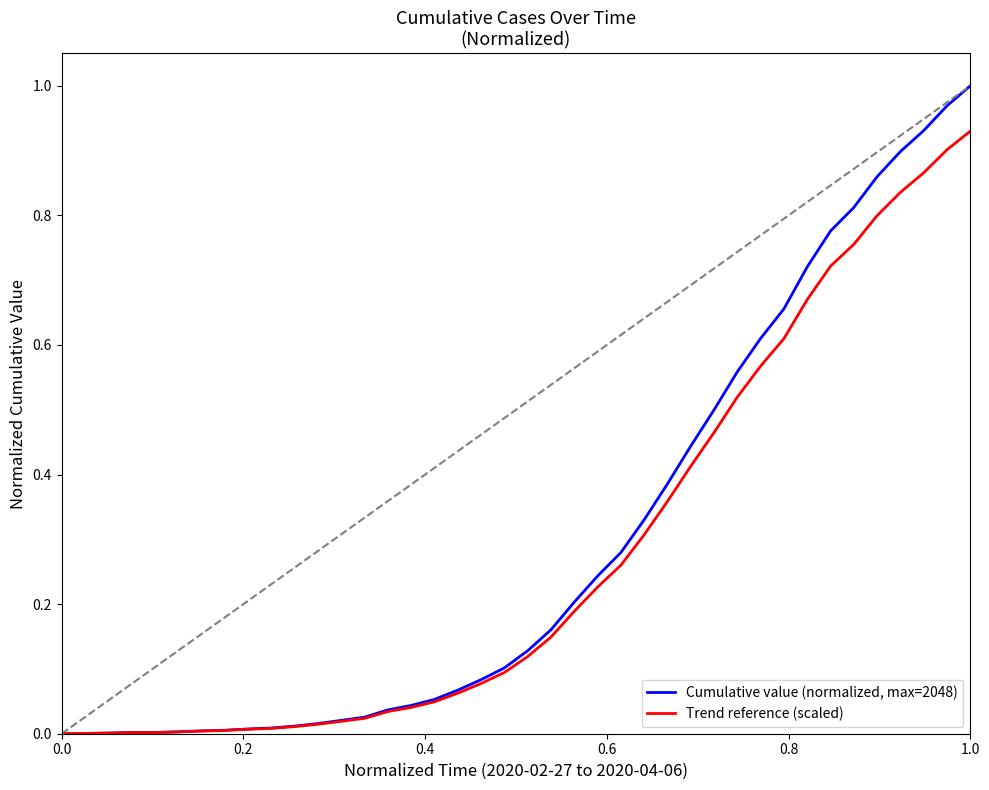

What is the sum of all Trend reference (scaled) values?

11.1